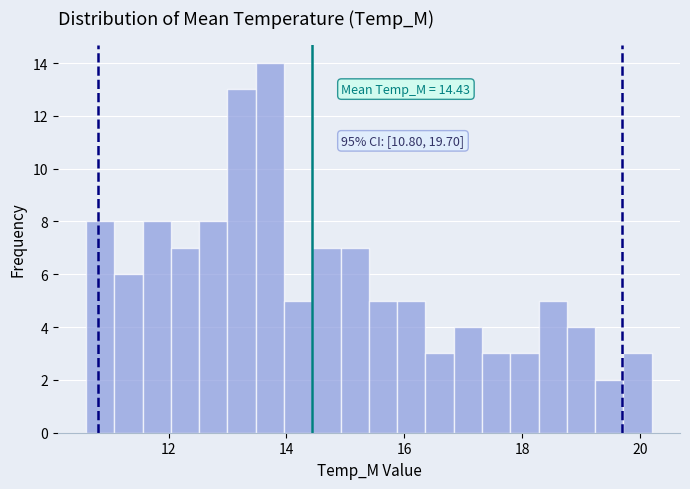

Around what value on the x-axis is the tallest bar? Give the approximate position of its centre, as read against the axis.

13.8